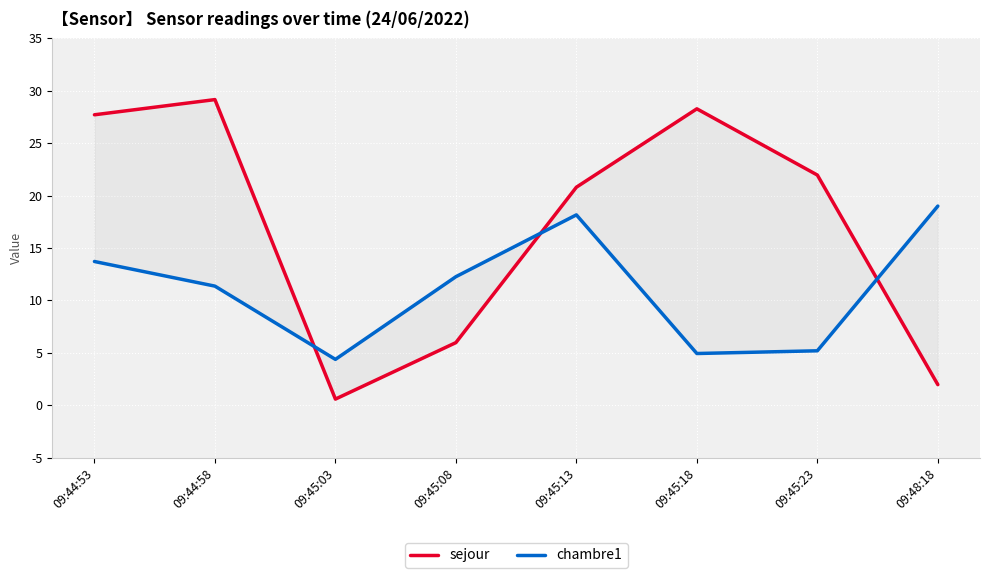

What is the approximate value of chambre1 at 09:45:18?

4.9